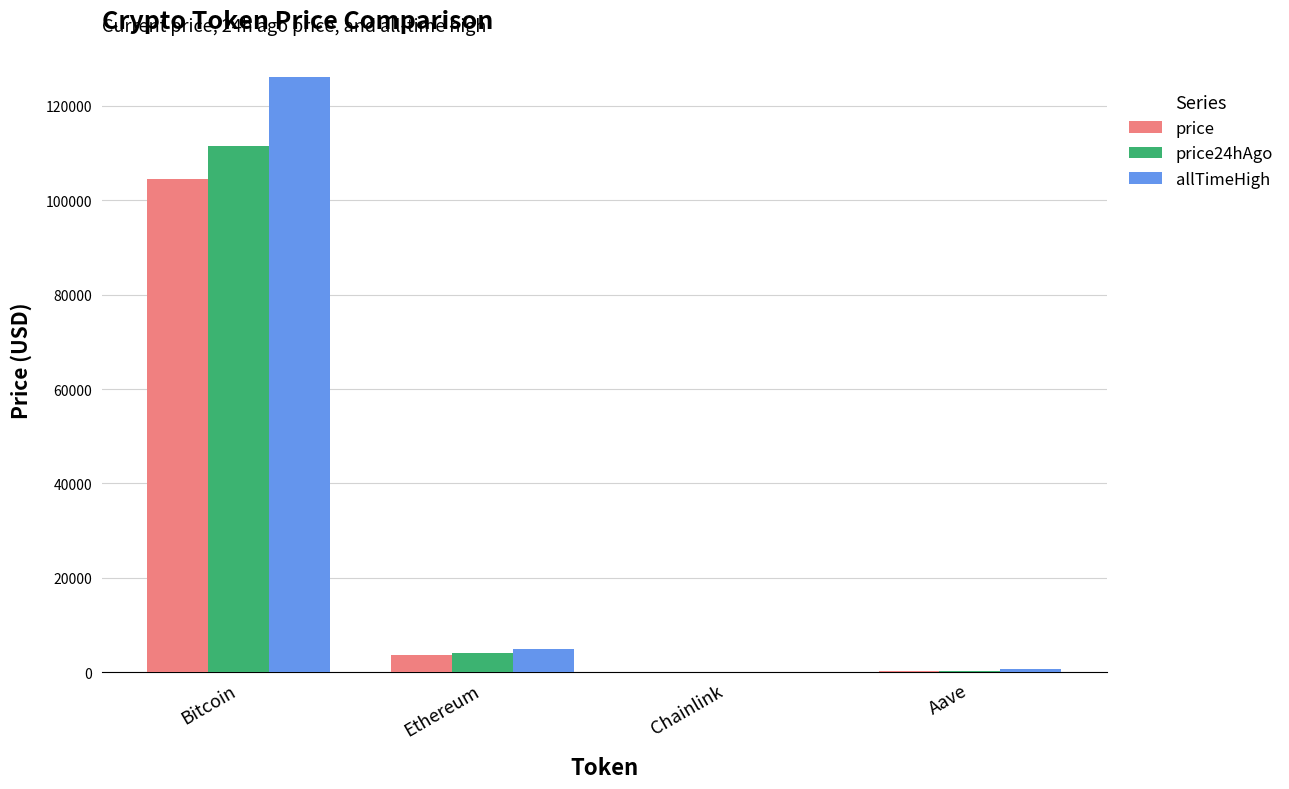

The value of allTimeHigh at Chainlink is 52.7. True or false?

True